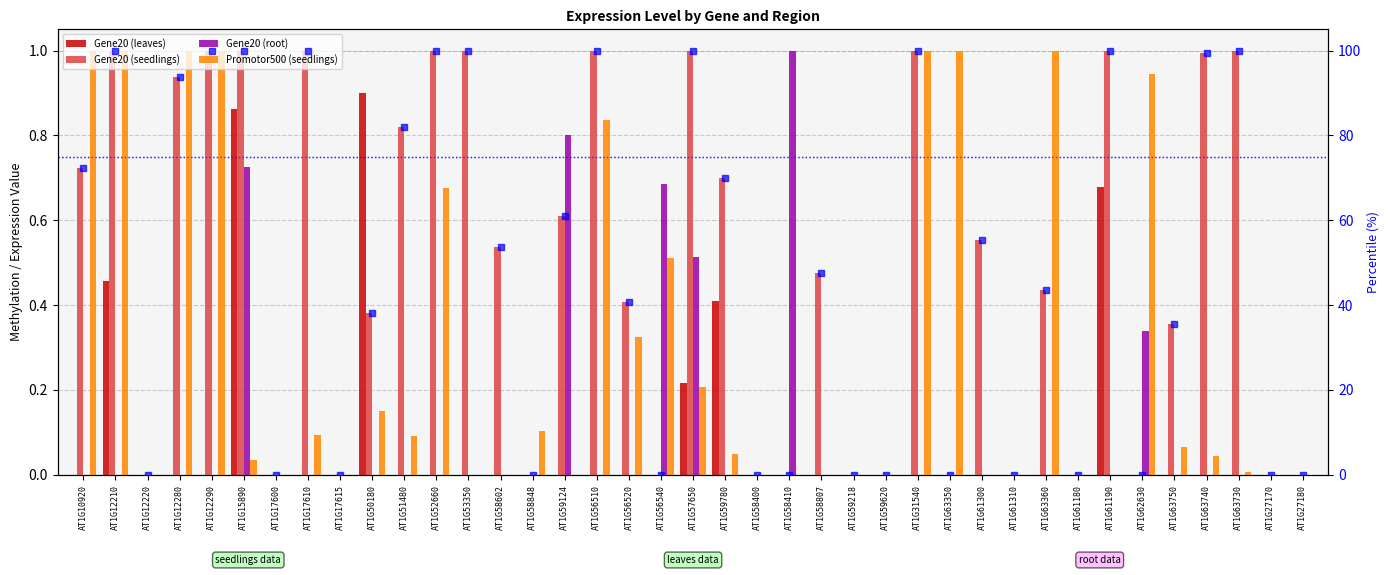

At AT1G56520, list the series in order from smallest to largest.

Gene20 (leaves), Gene20 (root), Promotor500 (seedlings), Gene20 (seedlings), Gene20 (seedlings) %